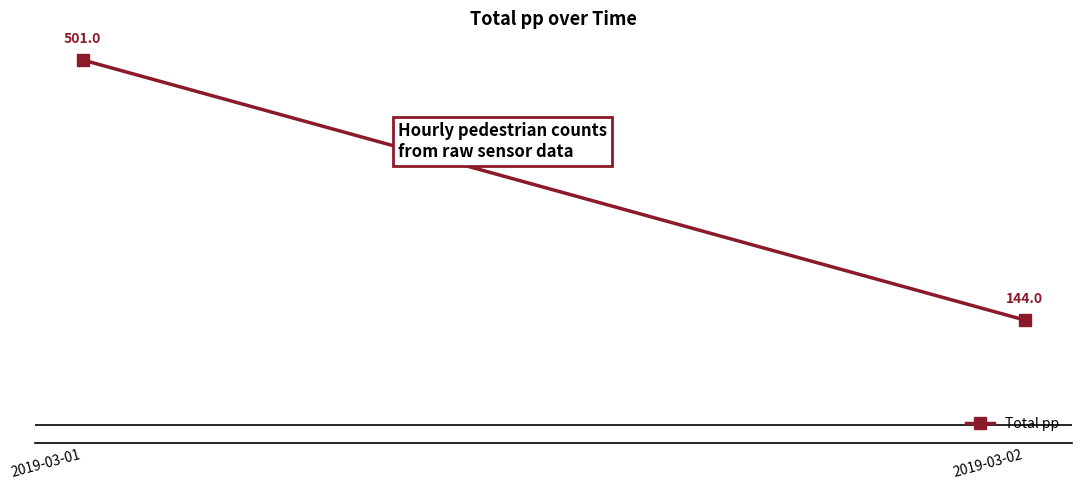

Reading left to right, extract all data points from this chart.

501	144